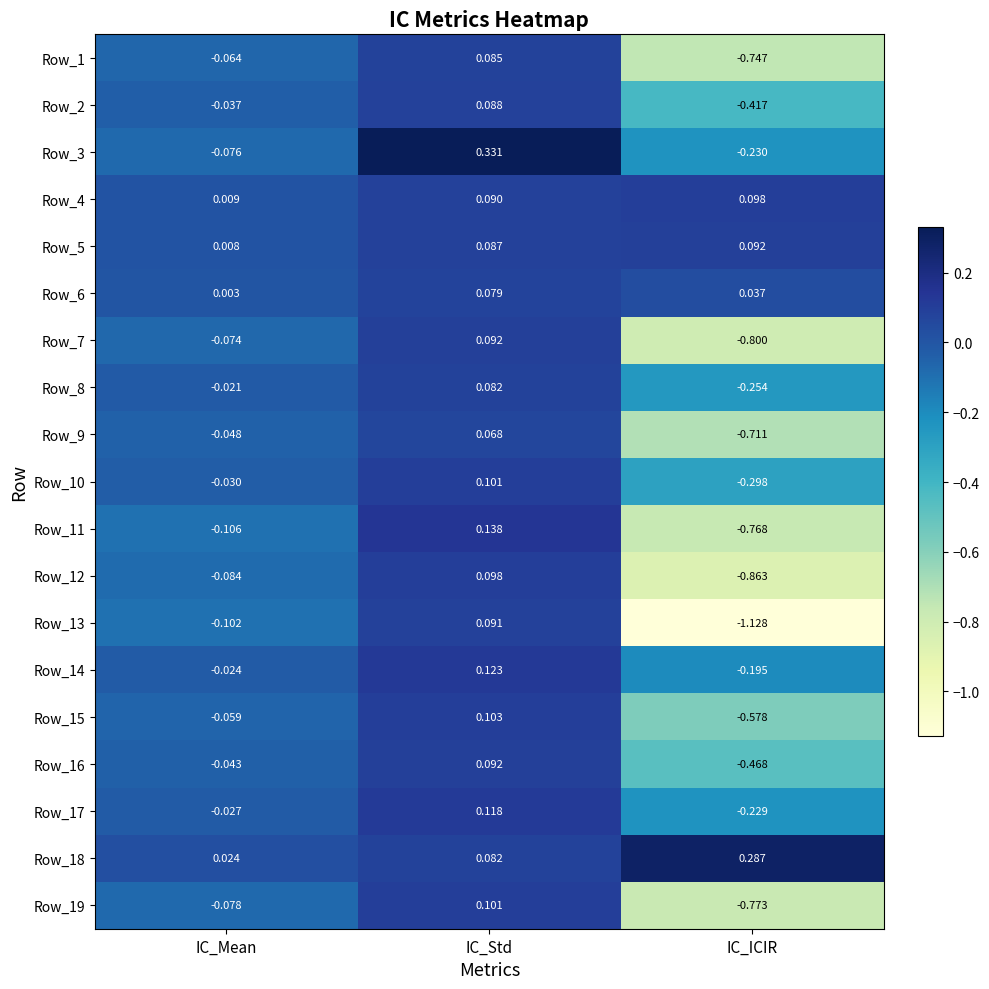

At which label does Row_7 first exceed 0?

IC_Std